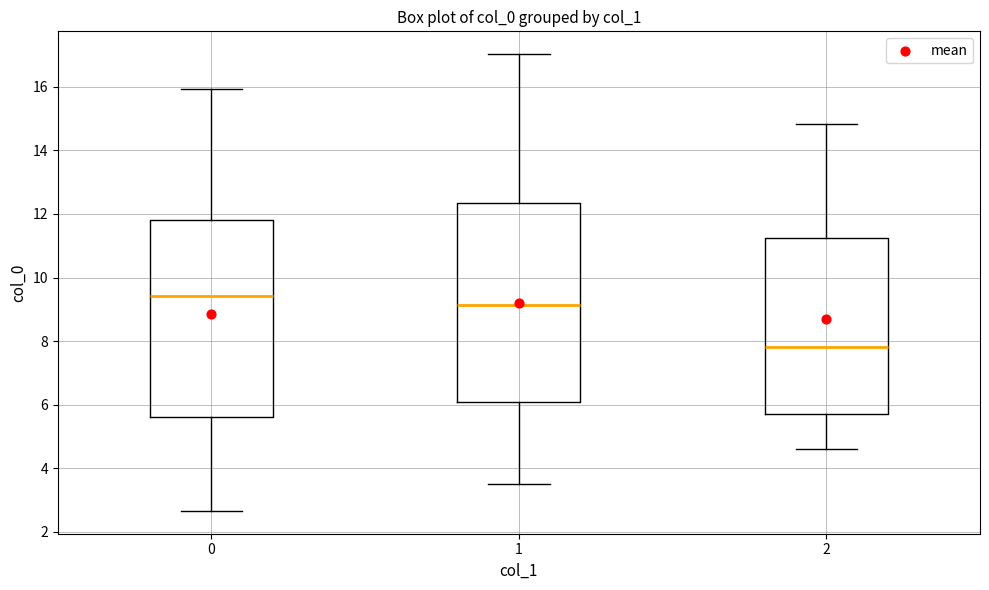

Where does the median line of the box at x = 2 sit on the y-axis? The values are not printed on the chart, so give them approximately, as read against the axis.

7.8